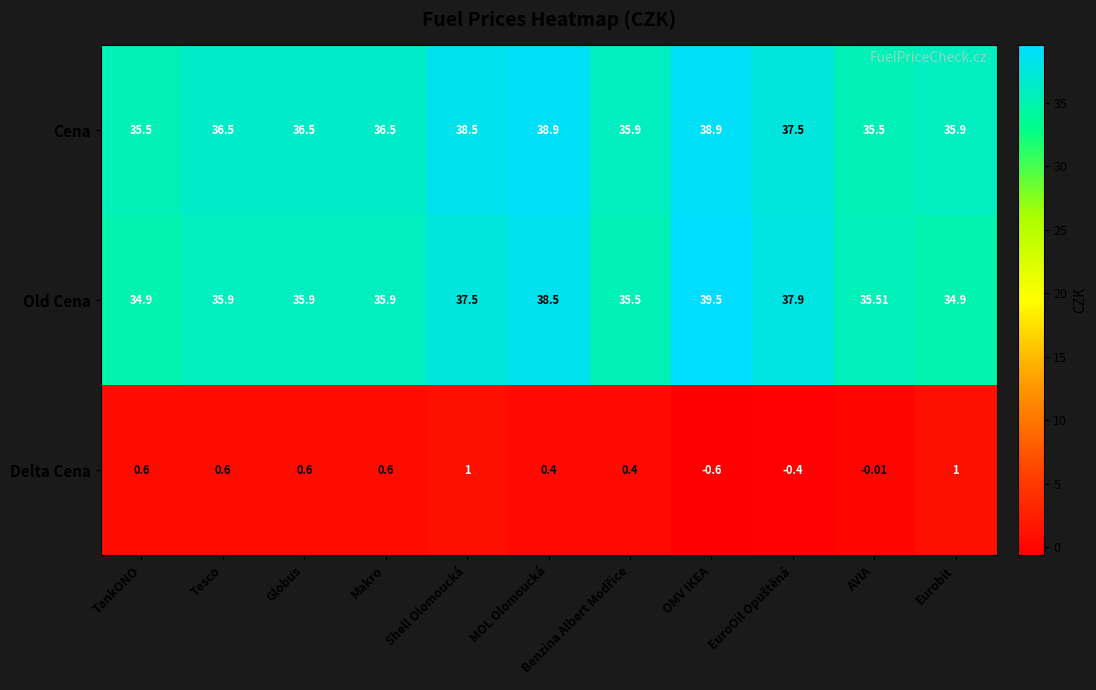

Which category has the lowest value in the Delta Cena series?

OMV IKEA